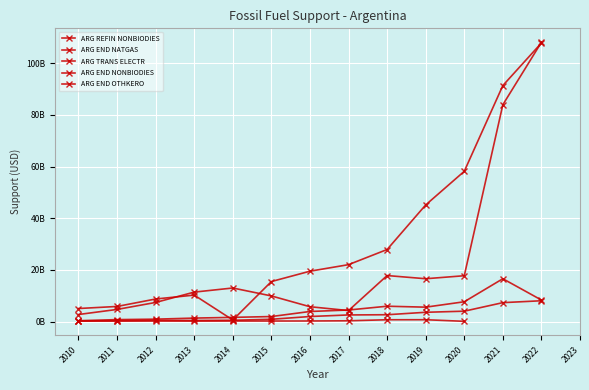

What are all the series names shown in the legend?

ARG REFIN NONBIODIES, ARG END NATGAS, ARG TRANS ELECTR, ARG END NONBIODIES, ARG END OTHKERO